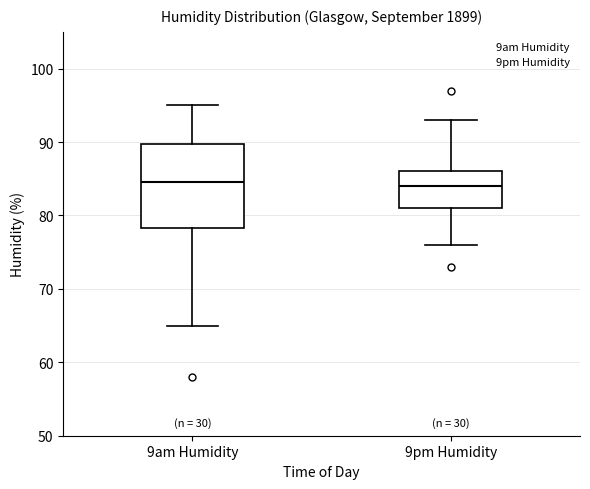

Reading left to right, read every box against the y-axis: the position of its median line, the range the box covers, and the ends of its whiskers. The values are not printed on the chart, so give them approximately, as read against the axis.

9am Humidity: median 85, box 78 to 90, whiskers 65 to 95
9pm Humidity: median 84, box 81 to 86, whiskers 76 to 93